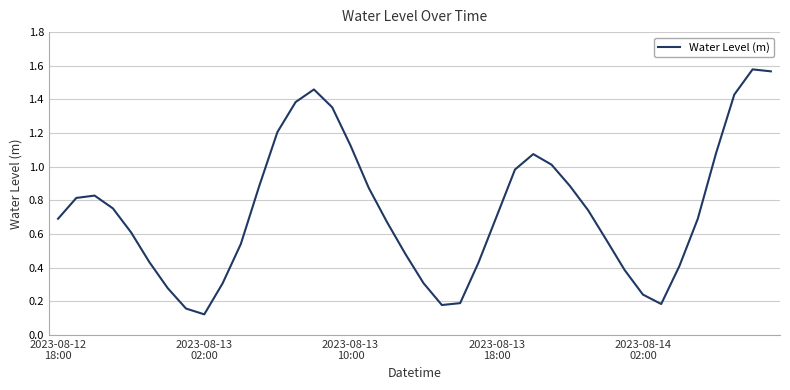

List the labels in order of value, smallest first.

8, 7, 21, 33, 22, 32, 6, 9, 20, 31, 34, 23, 5, 19, 10, 30, 2023-08-14
02:00, 18, 35, 2023-08-12
18:00, 24, 29, 2023-08-13
18:00, 2023-08-13
02:00, 2023-08-13
10:00, 17, 11, 28, 25, 27, 26, 36, 16, 12, 15, 13, 37, 14, 39, 38